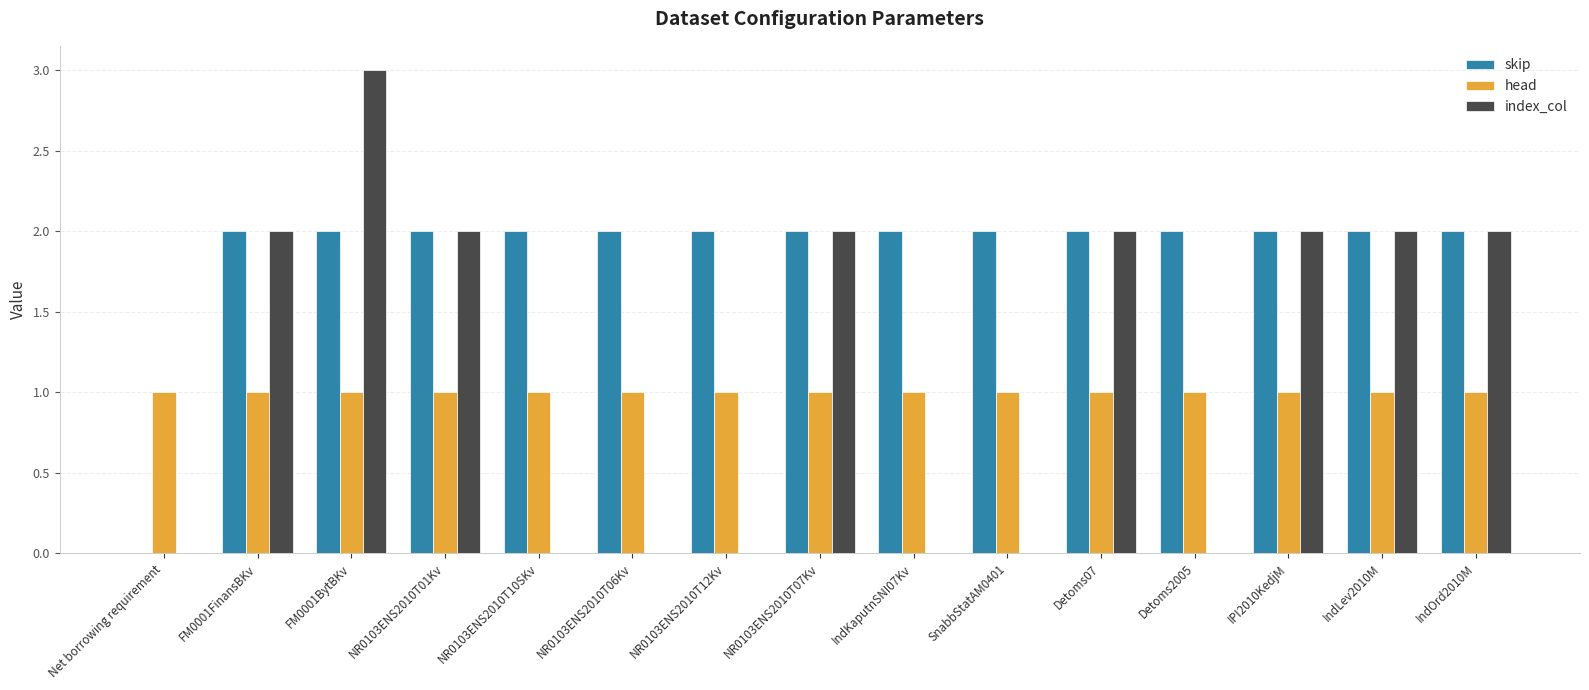

Which series has the largest total across all categories?

skip